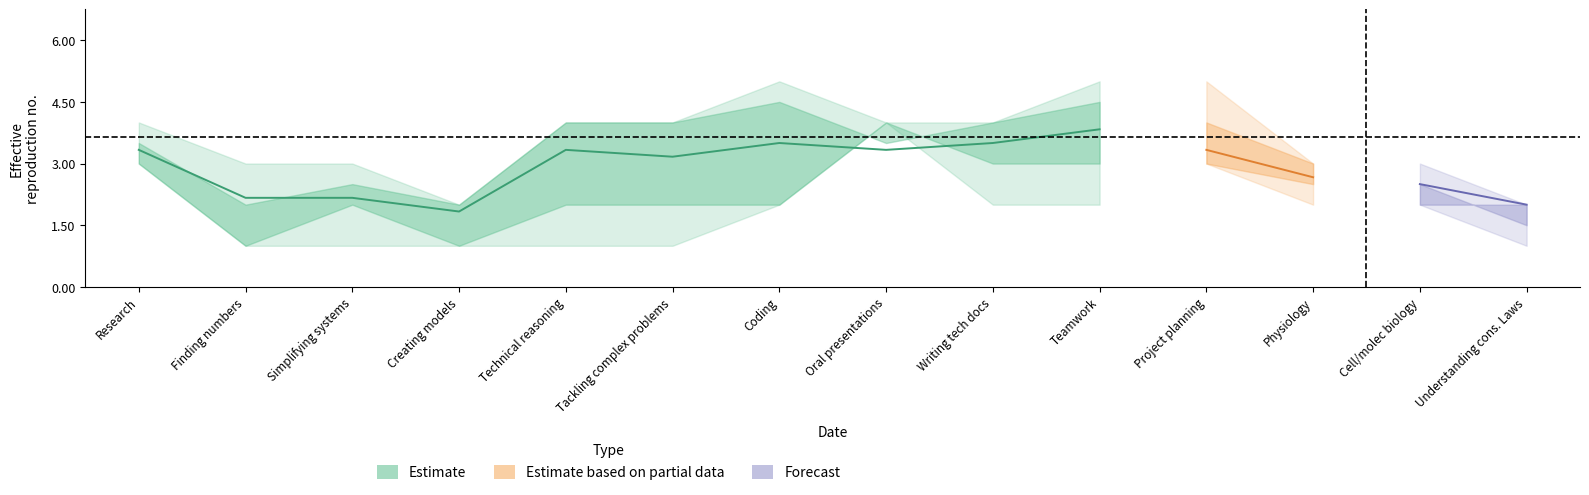

What is the spread (max minus min) of values at Writing tech docs?

2